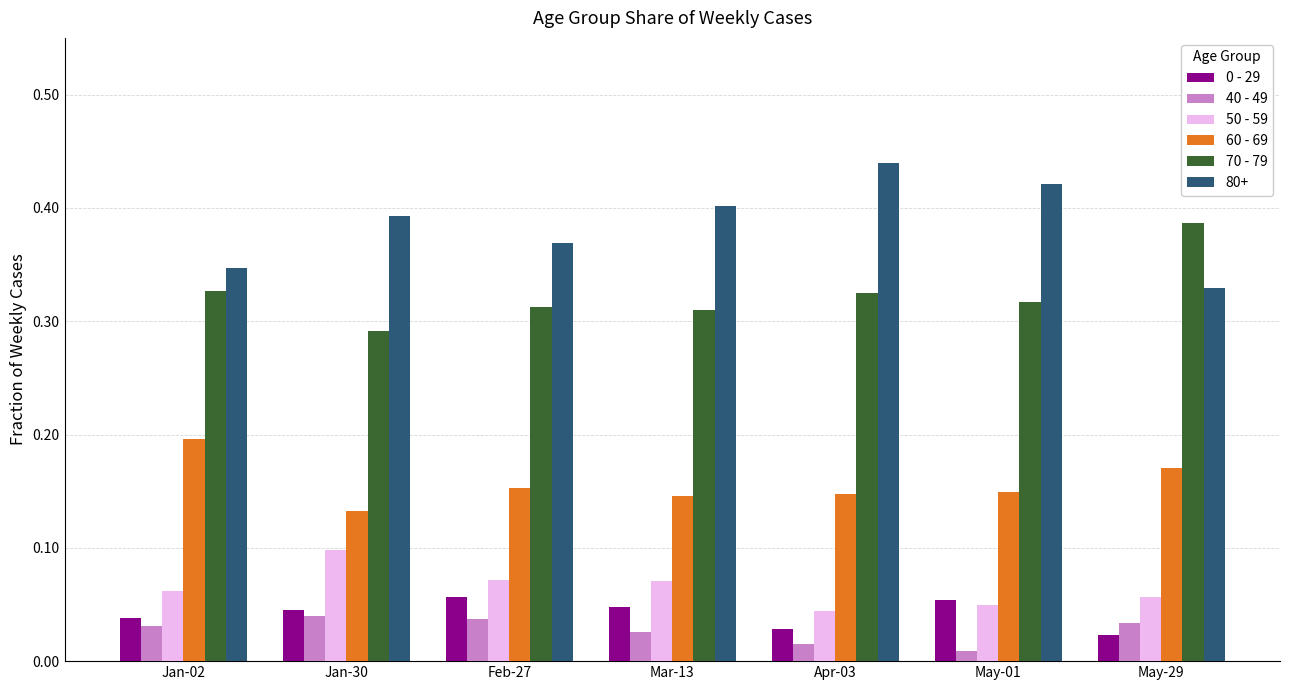

The 50 - 59 series shows 0.1 at Mar-13. True or false?

True